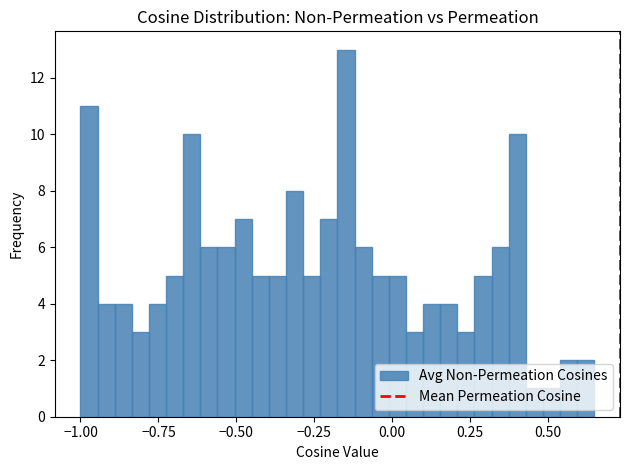

Around what value on the x-axis is the tallest bar? Give the approximate position of its centre, as read against the axis.

-0.15